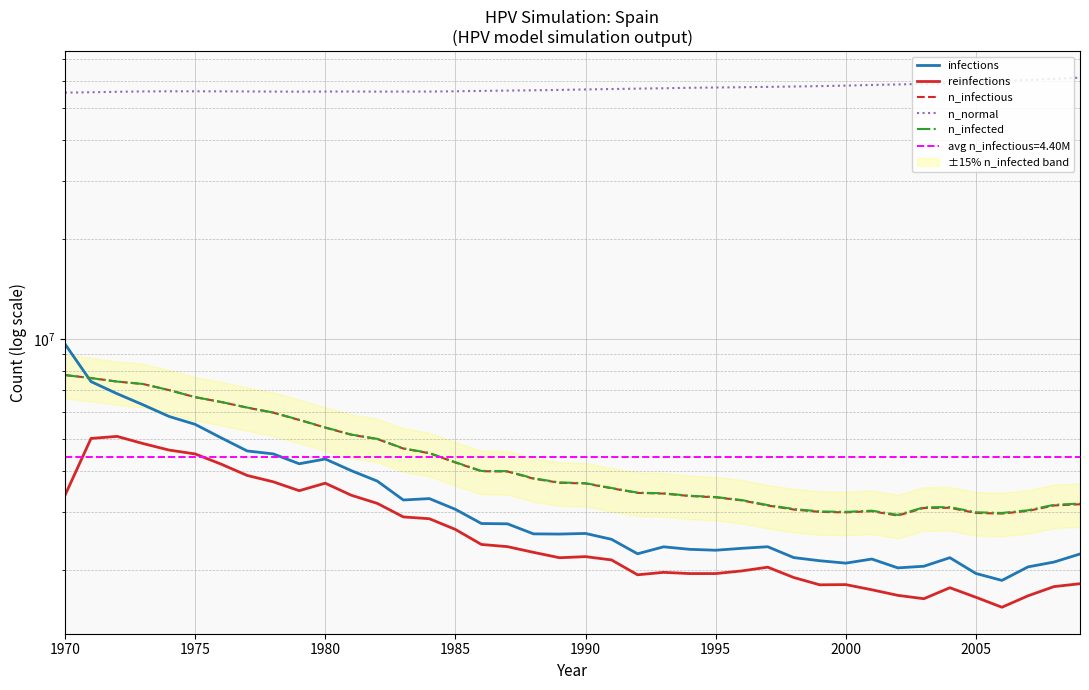

Reading right to left, what are all the values shown in this chart?

infections: 2240703.4	2118488.2	2048214.4	1864614.0	1956830.9	2183762.2	2057658.4	2034326.6	2163485.8	2102655.8	2137931.7	2185428.9	2356807.8	2330698.1	2300144.5	2314588.0	2355419.0	2243758.9	2481522.8	2584850.4	2573739.7	2577350.8	2764006.4	2769839.4	3057322.8	3293975.8	3262310.9	3720062.4	4000879.1	4338637.4	4196979.2	4495294.9	4588345.4	5026652.9	5521624.4	5832439.6	6324633.0	6834048.2	7432346.5	9651662.5
reinfections: 1822116.5	1786007.5	1674902.9	1547132.4	1658237.1	1772119.5	1641571.5	1680458.0	1747120.8	1811006.0	1808228.5	1902667.3	2044325.9	1991551.2	1955442.0	1955442.2	1972107.8	1938776.5	2149875.3	2199872.5	2183206.8	2266535.3	2358196.6	2394305.8	2658179.2	2863723.0	2899832.1	3185926.5	3372026.9	3666454.2	3480353.9	3702563.2	3869220.1	4185868.5	4494184.1	4616399.1	4830275.8	5077483.4	5005265.0	3369249.1
n_infectious: 3166483.5	3140096.0	3023436.0	2968161.5	2980383.0	3090099.0	3086210.2	2927330.5	3017603.0	2992882.5	3002604.0	3053156.5	3138985.0	3253422.8	3323974.0	3353417.0	3410636.0	3426468.0	3538962.0	3658954.8	3677287.0	3784503.0	3977269.5	3985047.0	4233921.0	4515572.0	4665007.5	4983878.0	5135258.0	5396910.0	5692170.0	5989097.5	6201863.0	6447960.0	6669892.0	7005705.5	7309021.5	7434292.0	7617892.5	7777050.0
n_normal: 61549488.0	61079520.0	60605104.0	60113192.0	59653216.0	59261848.0	58965200.0	58710768.0	58504392.0	58237460.0	58044976.0	57873872.0	57729160.0	57591664.0	57481672.0	57372792.0	57178632.0	57042256.0	56872540.0	56705608.0	56525064.0	56377568.0	56261744.0	56136472.0	55986480.0	55878152.0	55880376.0	55852600.0	55898708.0	55884824.0	55847600.0	55865376.0	55924540.0	55969264.0	55976208.0	55983704.0	55925652.0	55787048.0	55615112.0	55468732.0
n_infected: 3181760.2	3154539.5	3036491.0	2981216.2	2994826.5	3104264.5	3099820.5	2940663.0	3028158.0	3002881.5	3012881.0	3064267.0	3148984.5	3260922.2	3330362.5	3359527.8	3417302.0	3433968.0	3546183.5	3667287.5	3685342.2	3792558.2	3985602.5	3993102.0	4241977.0	4523905.0	4671674.0	4991100.0	5142202.0	5403298.5	5697726.0	5993264.0	6205196.0	6449904.0	6670725.0	7005983.0	7309021.5	7434292.0	7617892.5	7777050.0